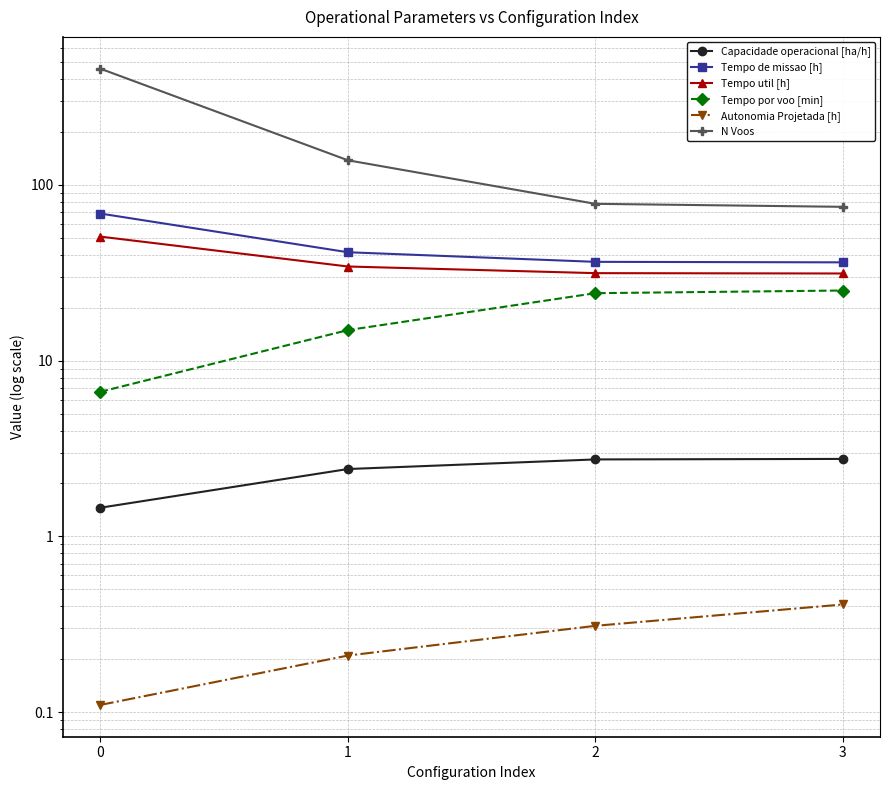

Which series has the largest total across all categories?

N Voos